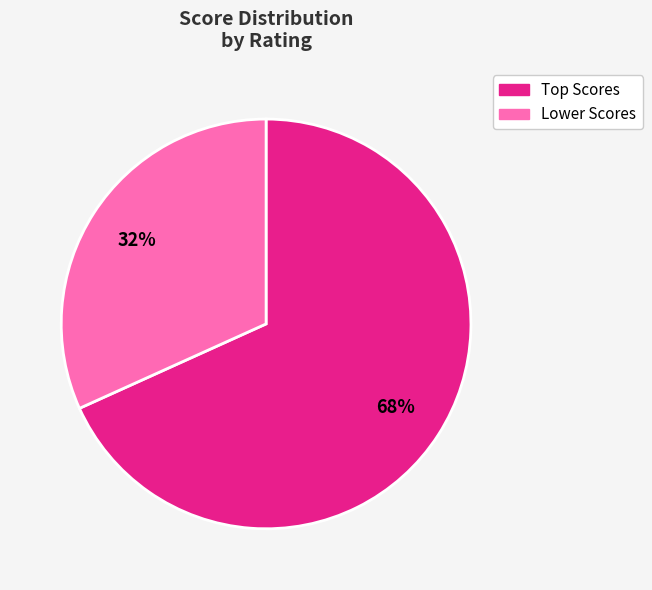

Is there any slice that represents more than half of the pie?

Yes